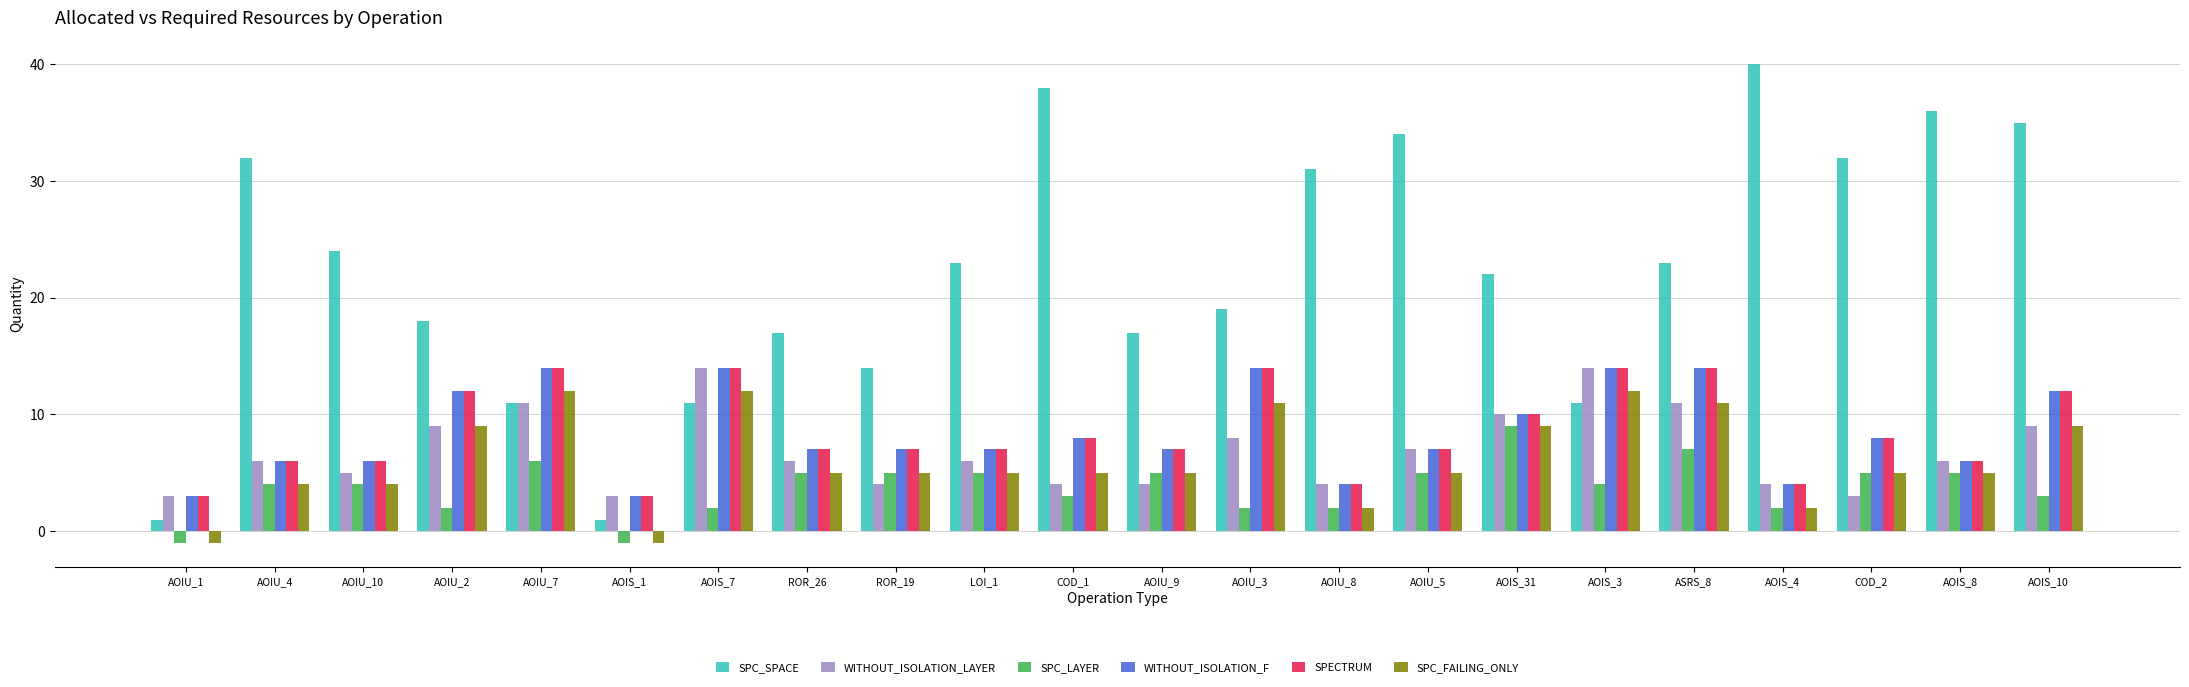

Reading right to left, extract all data points from this chart.

SPC_SPACE: AOIS_10=35	AOIS_8=36	COD_2=32	AOIS_4=40	ASRS_8=23	AOIS_3=11	AOIS_31=22	AOIU_5=34	AOIU_8=31	AOIU_3=19	AOIU_9=17	COD_1=38	LOI_1=23	ROR_19=14	ROR_26=17	AOIS_7=11	AOIS_1=1	AOIU_7=11	AOIU_2=18	AOIU_10=24	AOIU_4=32	AOIU_1=1
WITHOUT_ISOLATION_LAYER: AOIS_10=9	AOIS_8=6	COD_2=3	AOIS_4=4	ASRS_8=11	AOIS_3=14	AOIS_31=10	AOIU_5=7	AOIU_8=4	AOIU_3=8	AOIU_9=4	COD_1=4	LOI_1=6	ROR_19=4	ROR_26=6	AOIS_7=14	AOIS_1=3	AOIU_7=11	AOIU_2=9	AOIU_10=5	AOIU_4=6	AOIU_1=3
SPC_LAYER: AOIS_10=3	AOIS_8=5	COD_2=5	AOIS_4=2	ASRS_8=7	AOIS_3=4	AOIS_31=9	AOIU_5=5	AOIU_8=2	AOIU_3=2	AOIU_9=5	COD_1=3	LOI_1=5	ROR_19=5	ROR_26=5	AOIS_7=2	AOIS_1=-1	AOIU_7=6	AOIU_2=2	AOIU_10=4	AOIU_4=4	AOIU_1=-1
WITHOUT_ISOLATION_F: AOIS_10=12	AOIS_8=6	COD_2=8	AOIS_4=4	ASRS_8=14	AOIS_3=14	AOIS_31=10	AOIU_5=7	AOIU_8=4	AOIU_3=14	AOIU_9=7	COD_1=8	LOI_1=7	ROR_19=7	ROR_26=7	AOIS_7=14	AOIS_1=3	AOIU_7=14	AOIU_2=12	AOIU_10=6	AOIU_4=6	AOIU_1=3
SPECTRUM: AOIS_10=12	AOIS_8=6	COD_2=8	AOIS_4=4	ASRS_8=14	AOIS_3=14	AOIS_31=10	AOIU_5=7	AOIU_8=4	AOIU_3=14	AOIU_9=7	COD_1=8	LOI_1=7	ROR_19=7	ROR_26=7	AOIS_7=14	AOIS_1=3	AOIU_7=14	AOIU_2=12	AOIU_10=6	AOIU_4=6	AOIU_1=3
SPC_FAILING_ONLY: AOIS_10=9	AOIS_8=5	COD_2=5	AOIS_4=2	ASRS_8=11	AOIS_3=12	AOIS_31=9	AOIU_5=5	AOIU_8=2	AOIU_3=11	AOIU_9=5	COD_1=5	LOI_1=5	ROR_19=5	ROR_26=5	AOIS_7=12	AOIS_1=-1	AOIU_7=12	AOIU_2=9	AOIU_10=4	AOIU_4=4	AOIU_1=-1